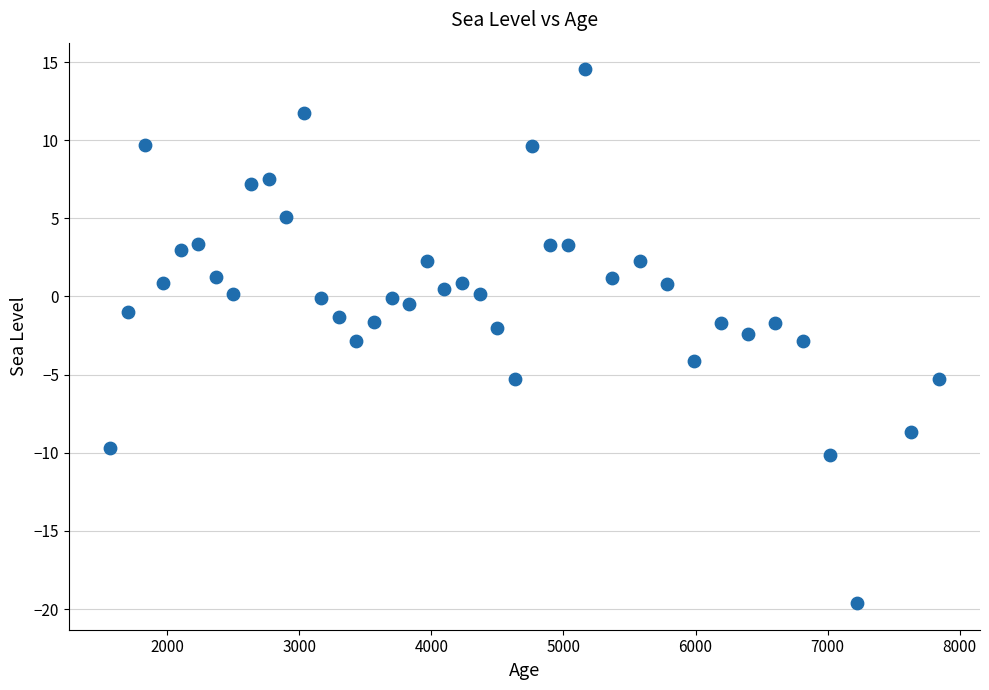

What is the range of X values (max minus min)?

6270.7